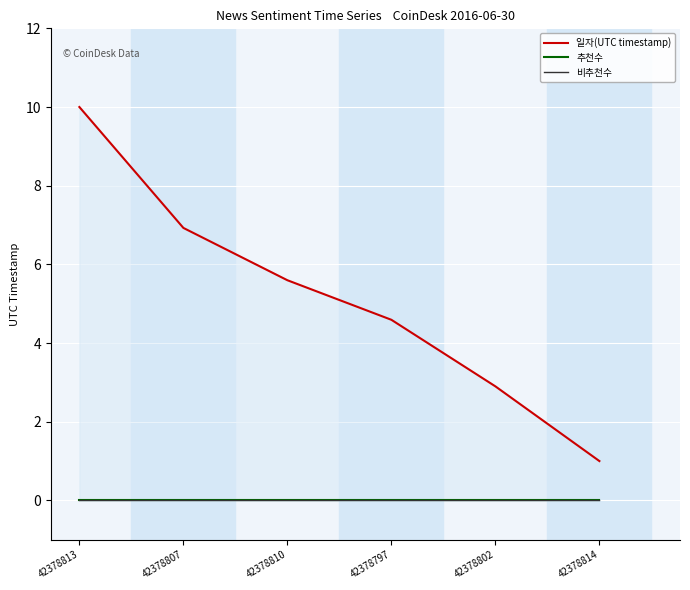

Which series has the largest total across all categories?

일자(UTC timestamp)